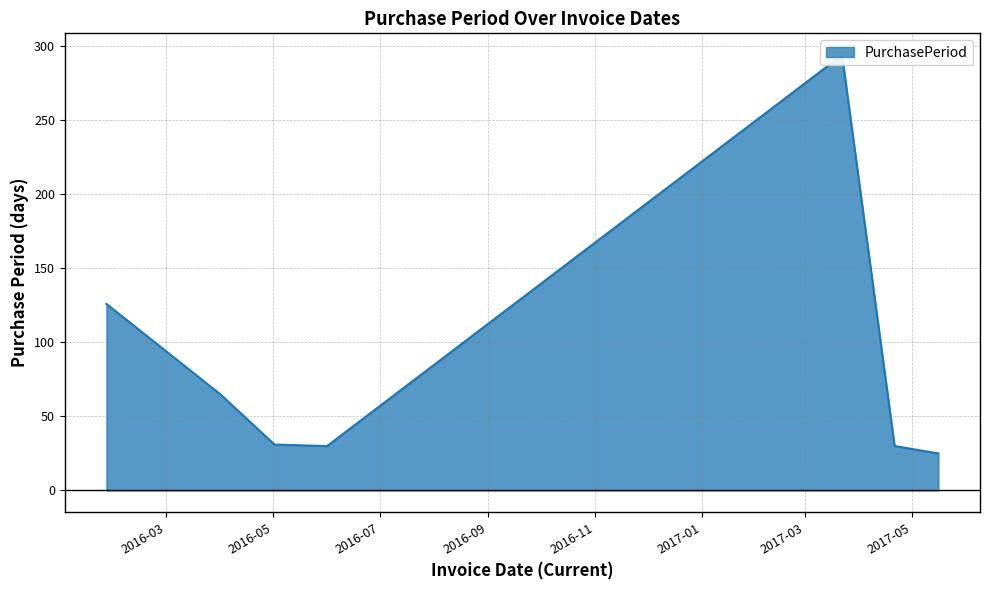

Count the number of values greater than 31.

3